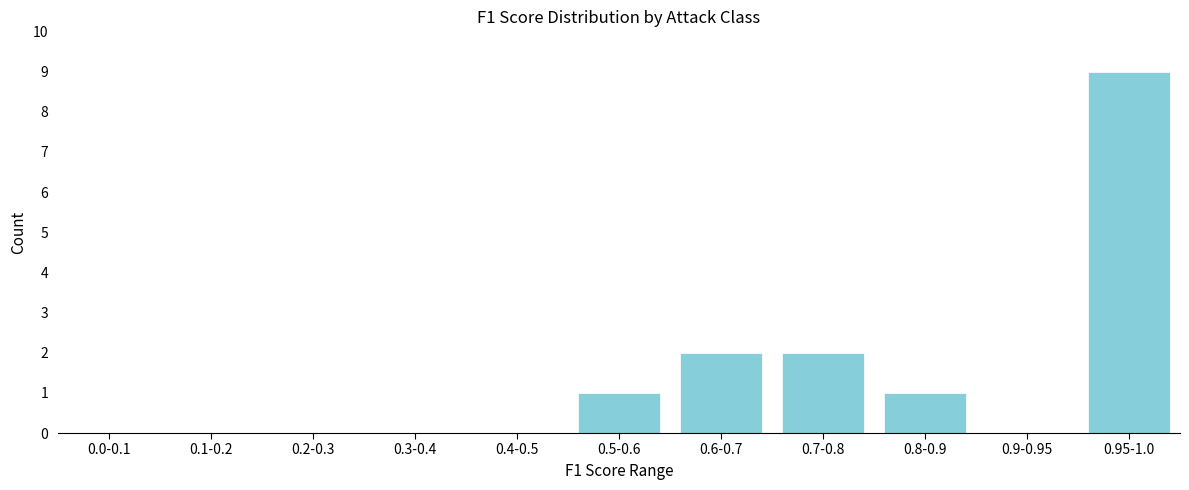

Reading left to right, extract all data points from this chart.

0.0-0.1=0	0.1-0.2=0	0.2-0.3=0	0.3-0.4=0	0.4-0.5=0	0.5-0.6=1	0.6-0.7=2	0.7-0.8=2	0.8-0.9=1	0.9-0.95=0	0.95-1.0=9